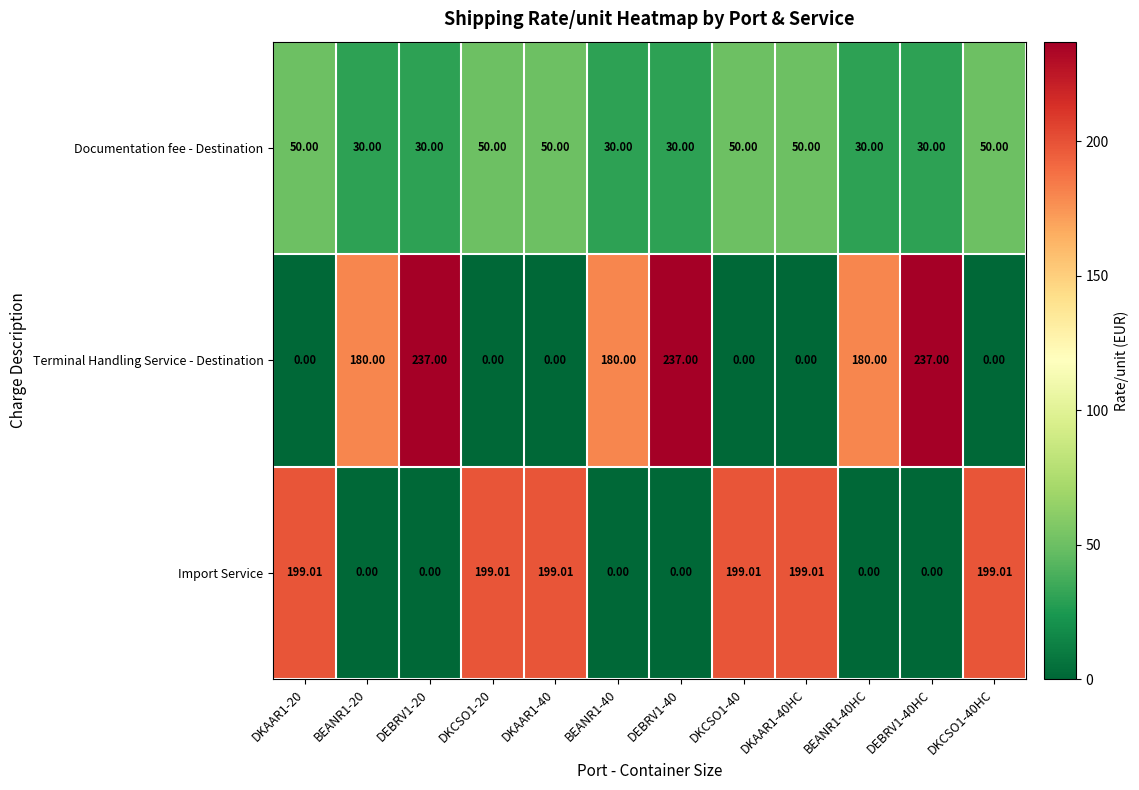

Which series has the largest range (max minus min)?

Terminal Handling Service - Destination